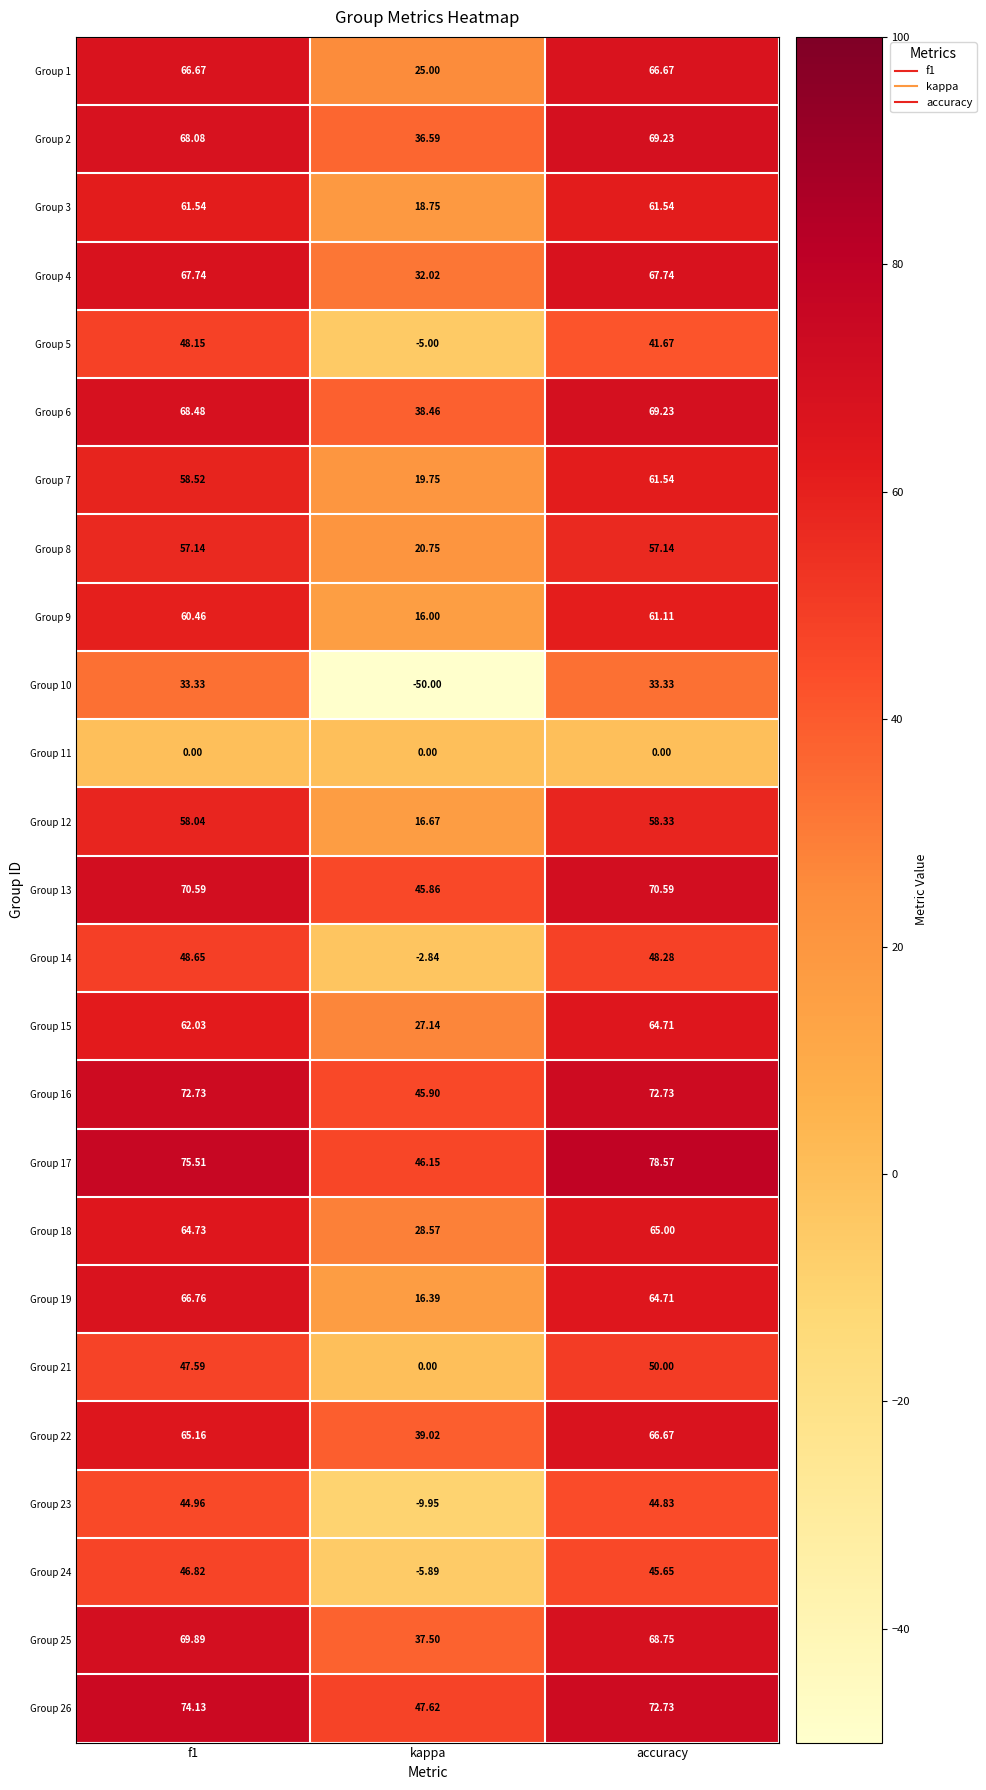

Which category has the lowest value across all series?

kappa